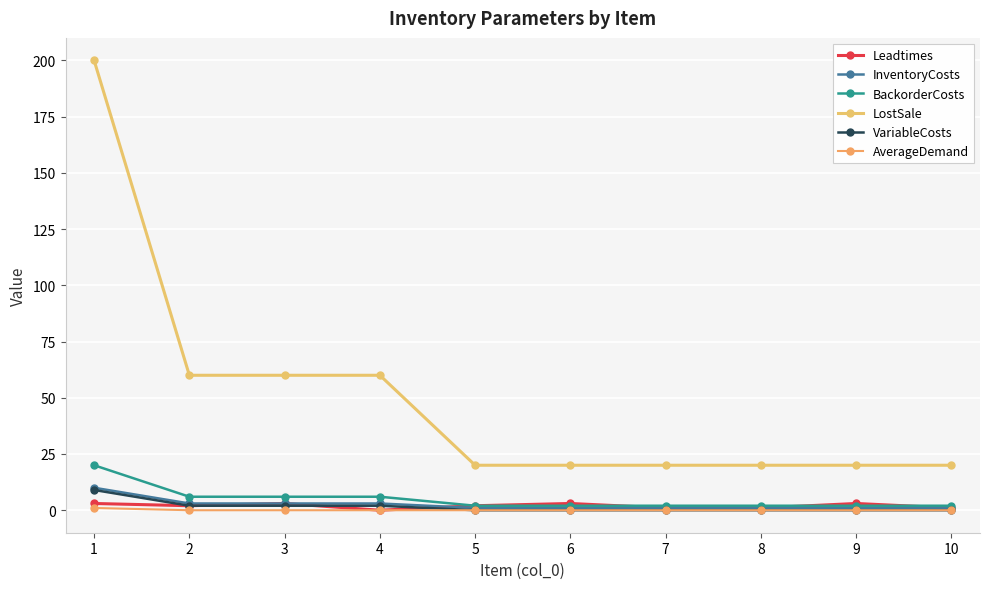

What is the maximum value shown in the chart?

200